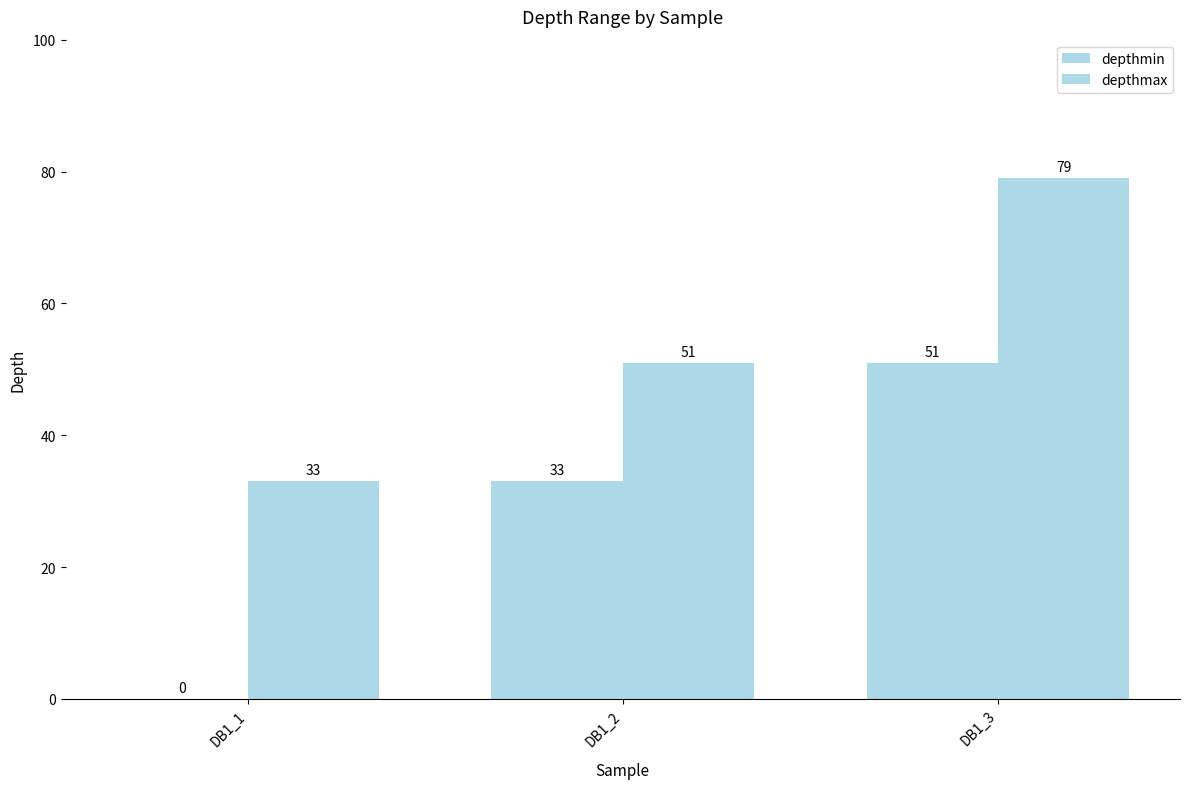

What is the total value across all series at DB1_3?

130